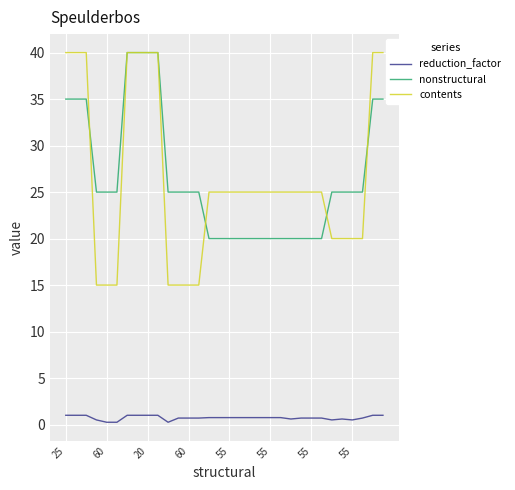

True or false: nonstructural and reduction_factor cross at least once.

False